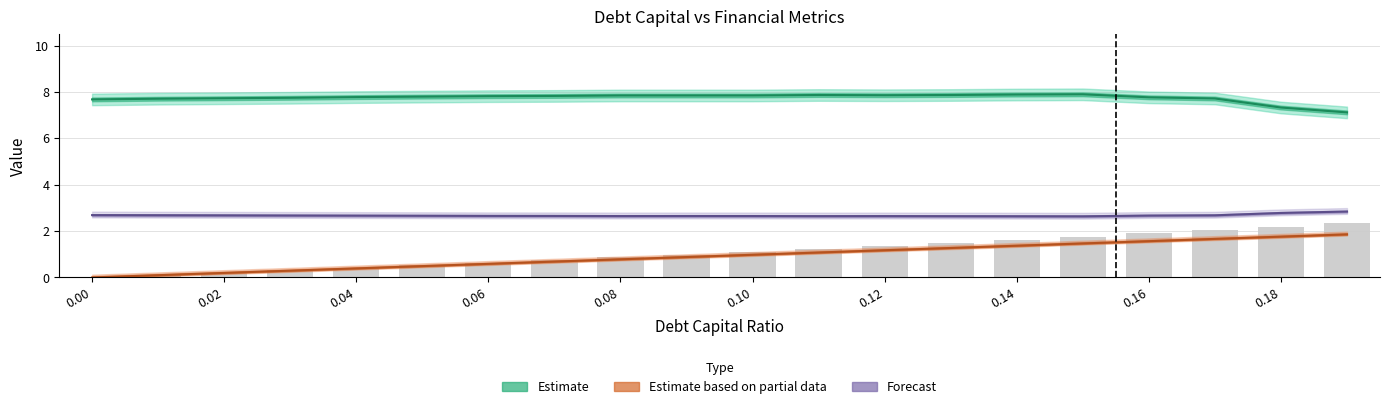

What is the difference between the second highest and second lowest values in the debt series?

2.1